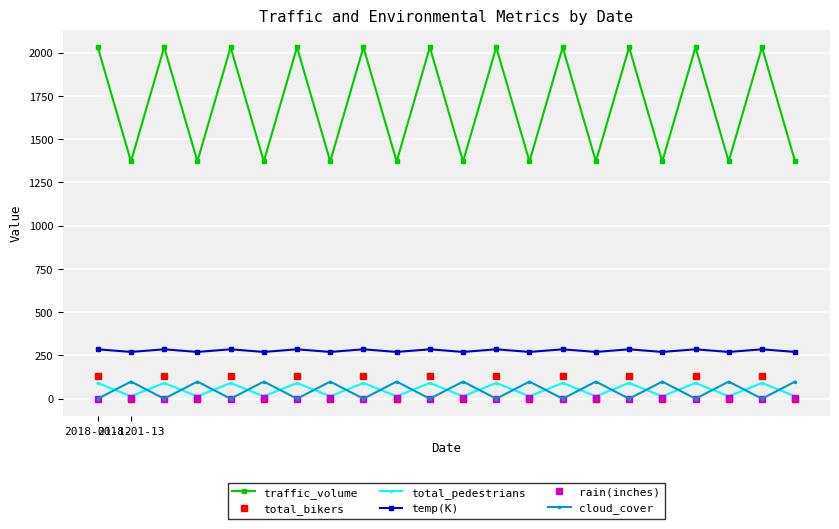

Which series has the largest range (max minus min)?

traffic_volume